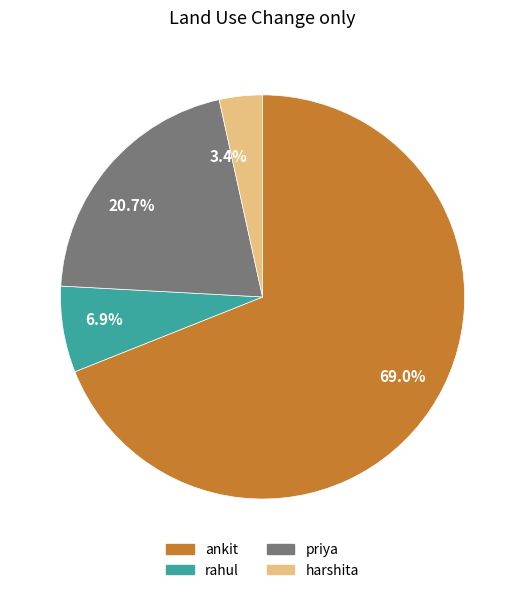

What portion of the pie excludes 69.0%?

31.0%